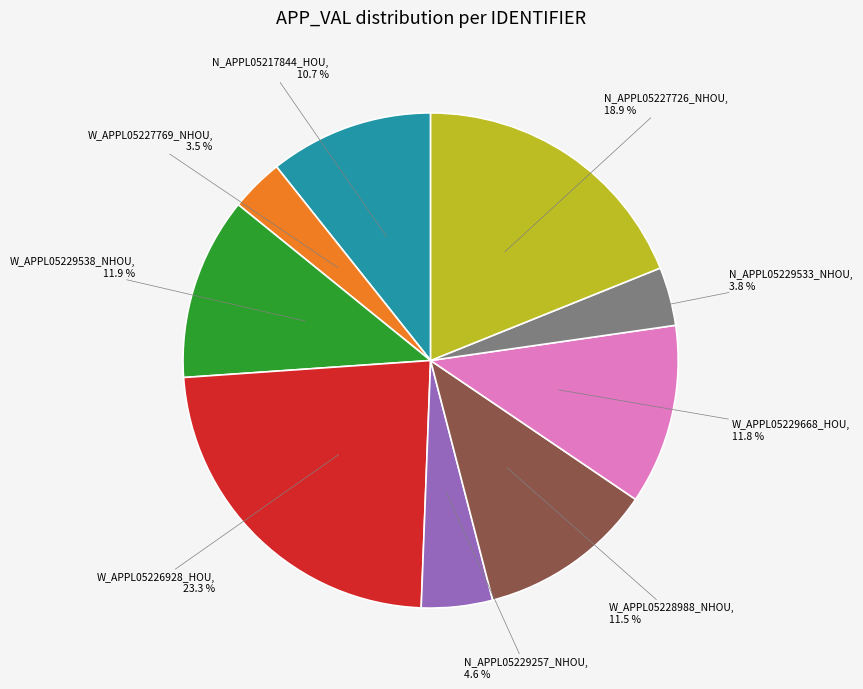

Is there a majority slice in this chart?

No